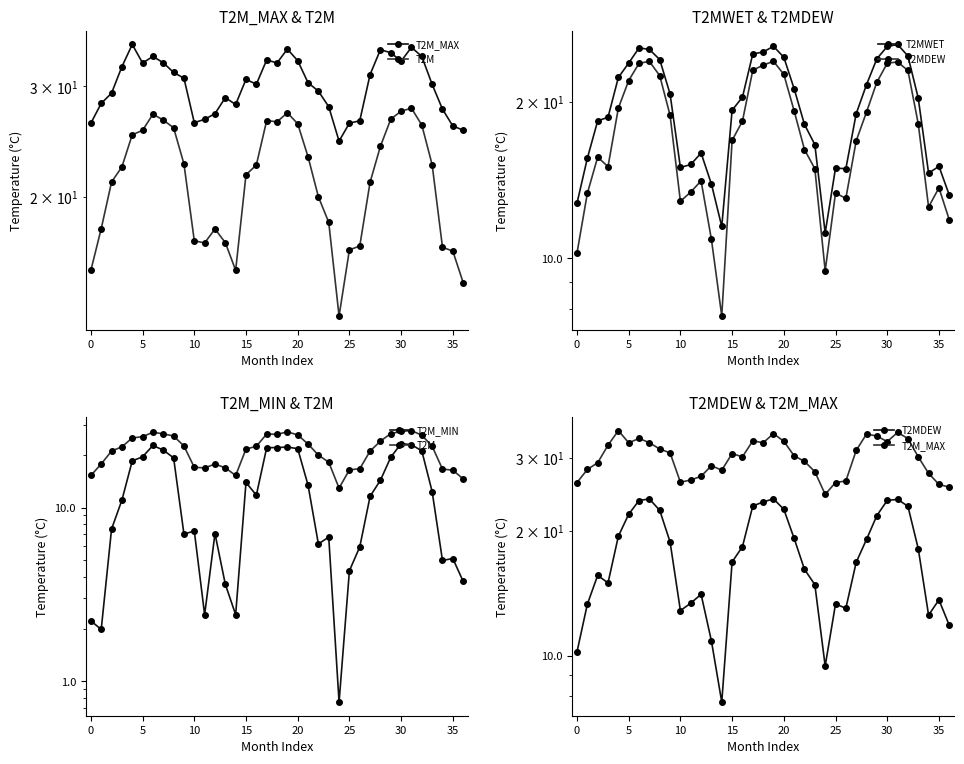

What is the sum of the T2M values at 20 and 29?

52.1